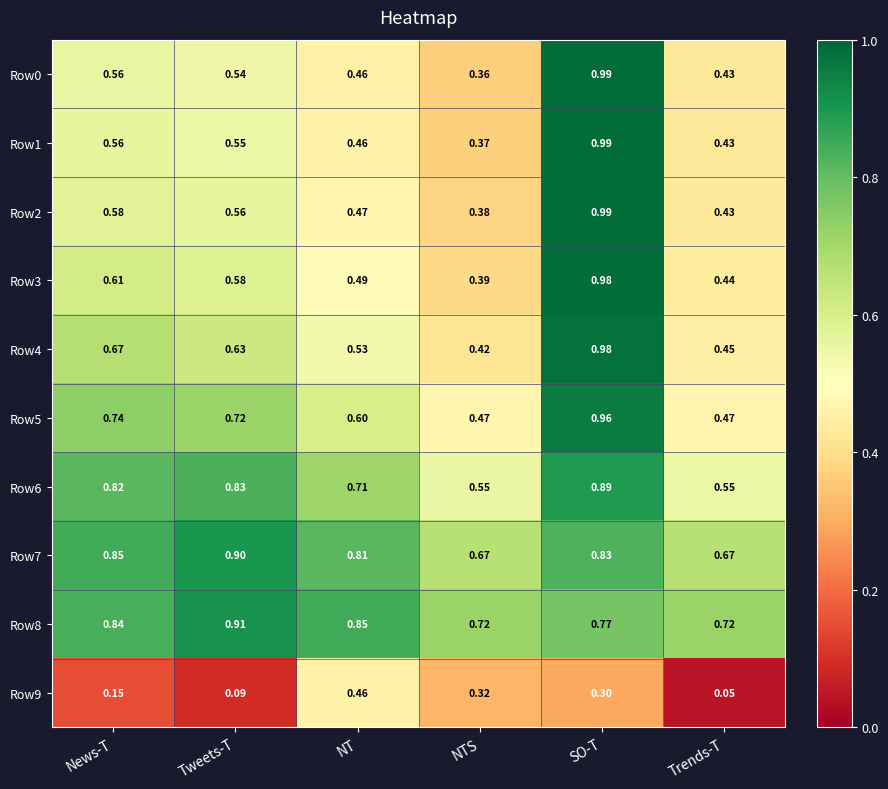

Where is Row1 nearest to the value 0?

NTS